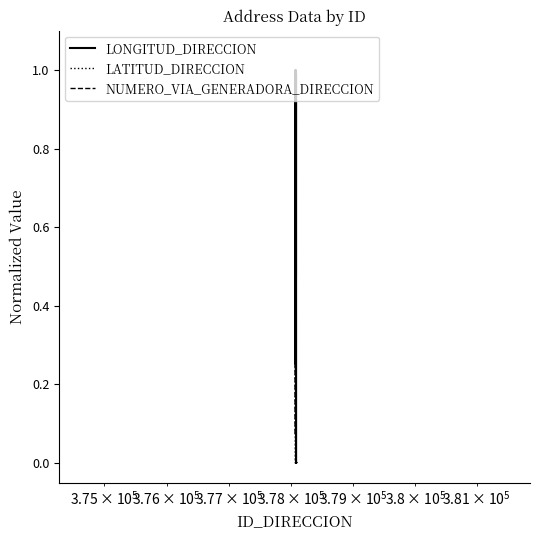

True or false: LONGITUD_DIRECCION and LATITUD_DIRECCION intersect in this chart.

True